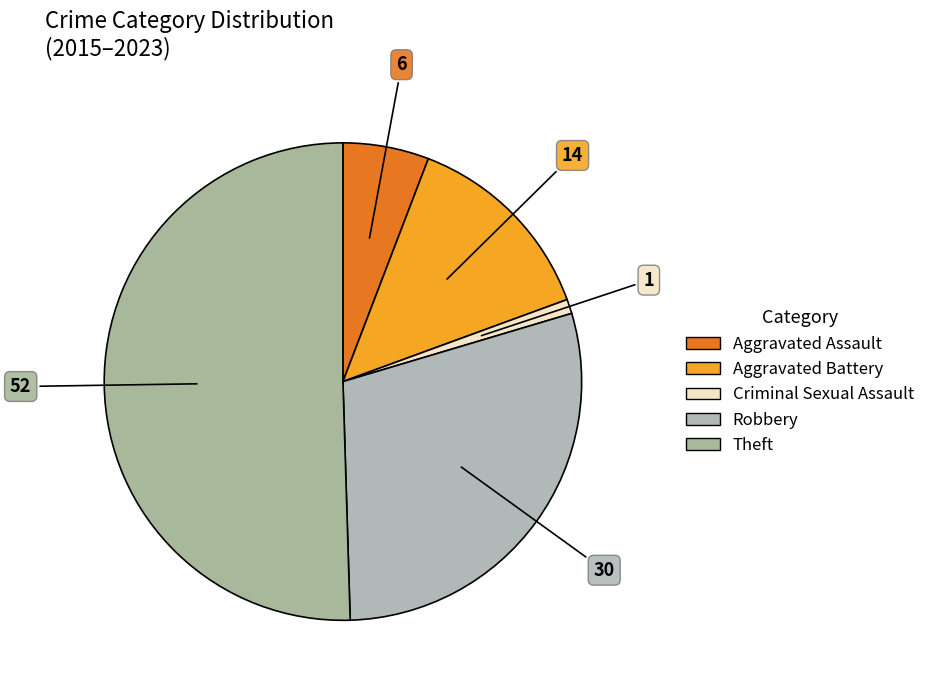

True or false: Aggravated Battery accounts for 4% of the total.

False